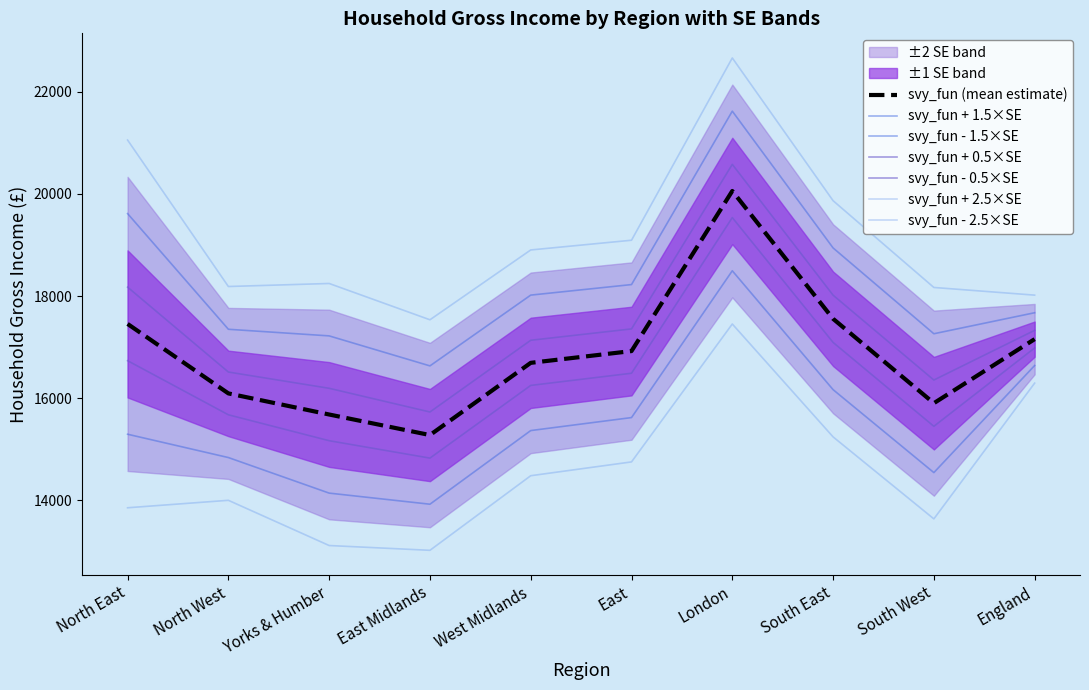

The chart shows a value of 17156.3 at England. True or false?

True